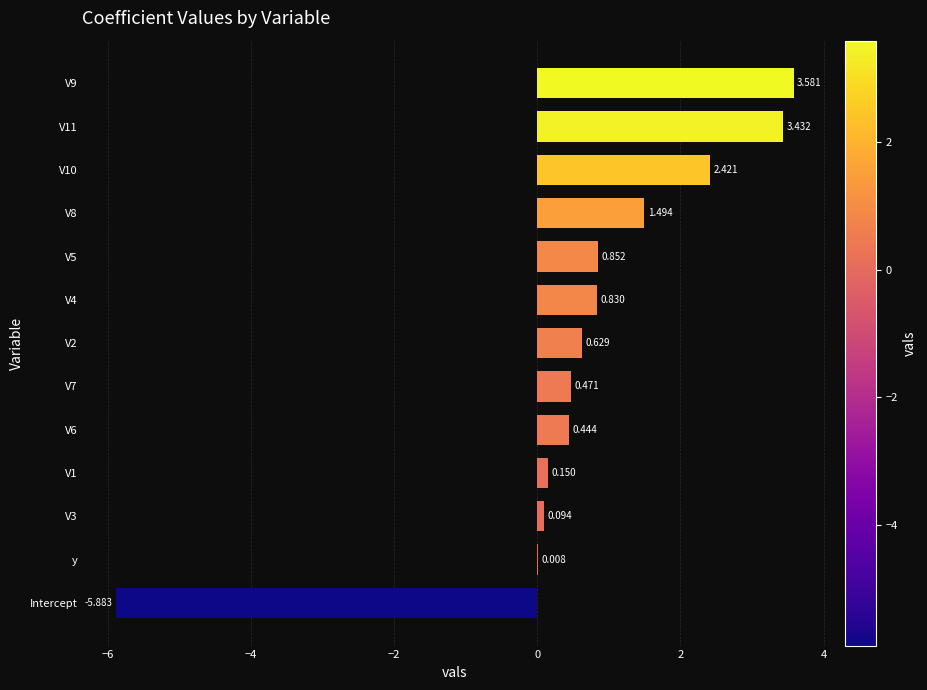

Where is the data nearest to the value -1?

y